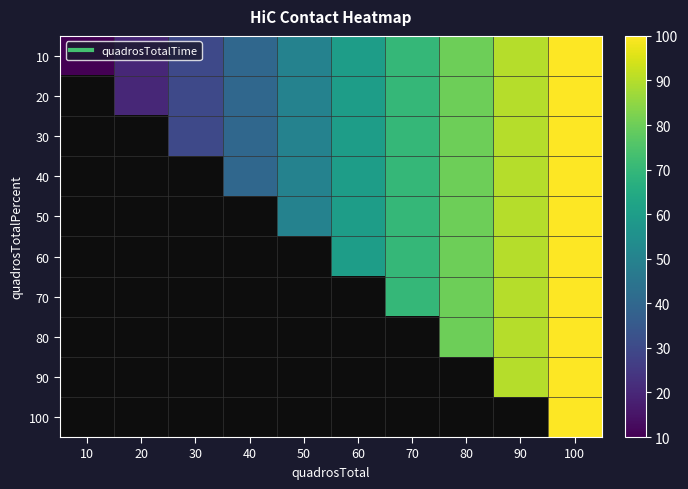

Is it true that 10 equals 57.8 at 40?

False